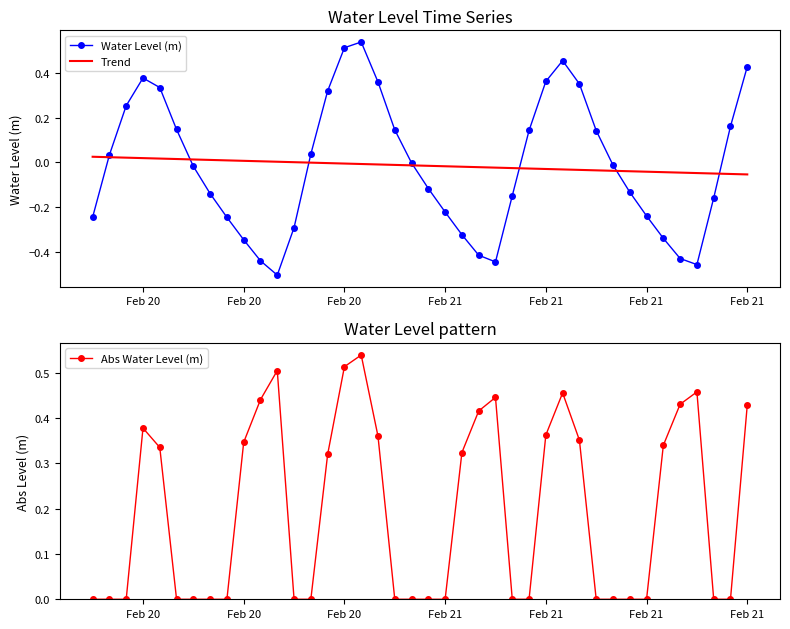

What is the greatest value displayed?

0.5